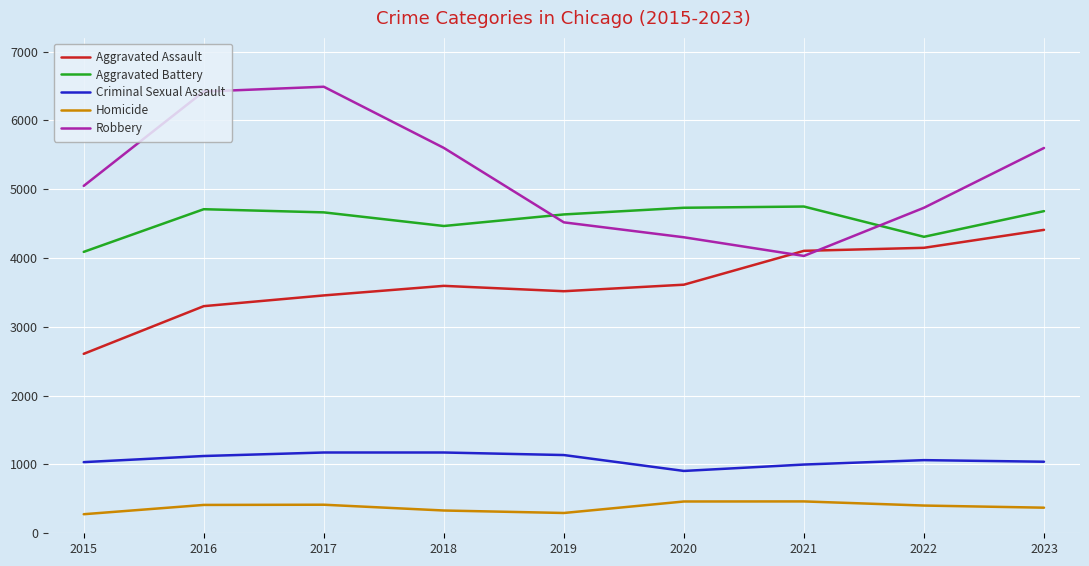

What is the difference between the highest and lowest values at 2015?

4772